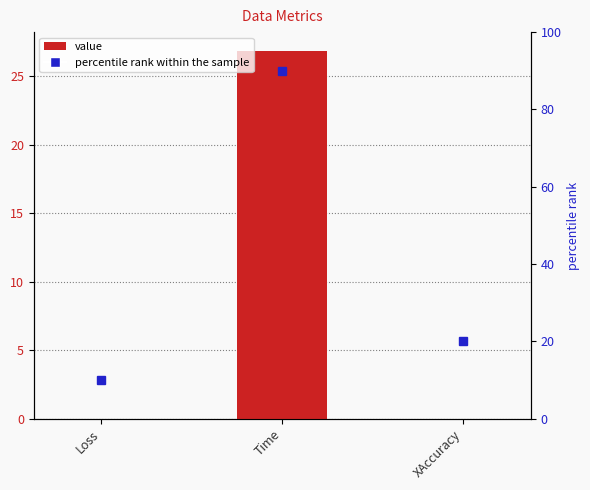

What is the greatest value displayed?

26.9